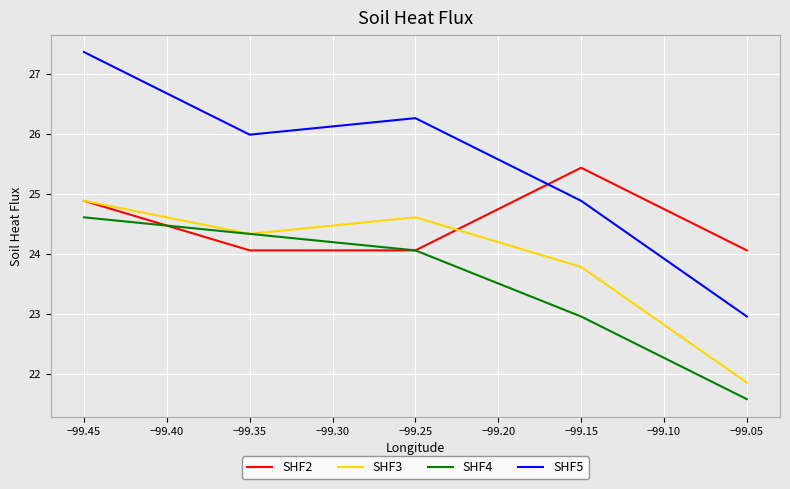

Which series has the largest range (max minus min)?

SHF5